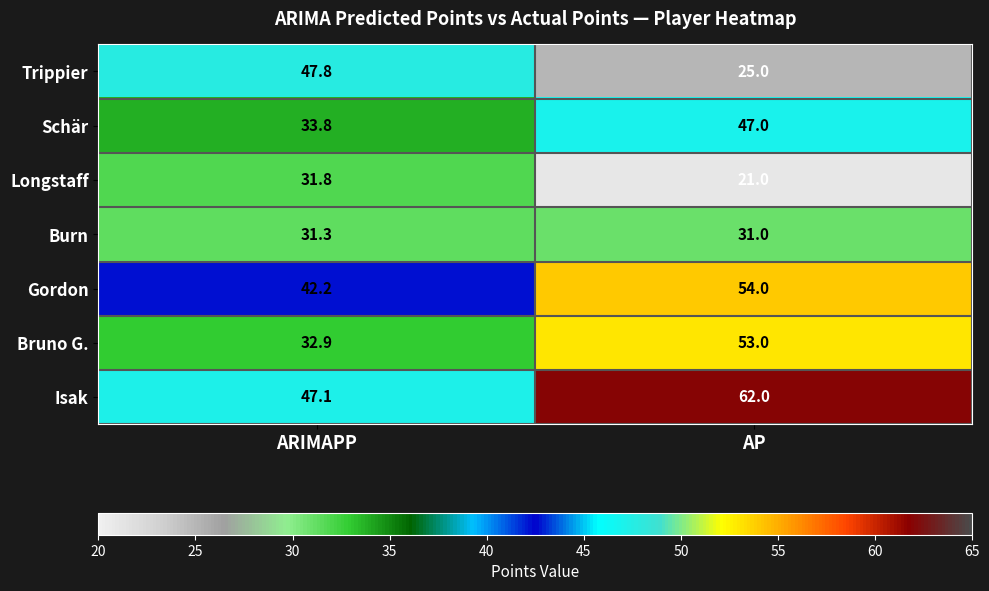

At which category is the sum across all series the highest?

AP